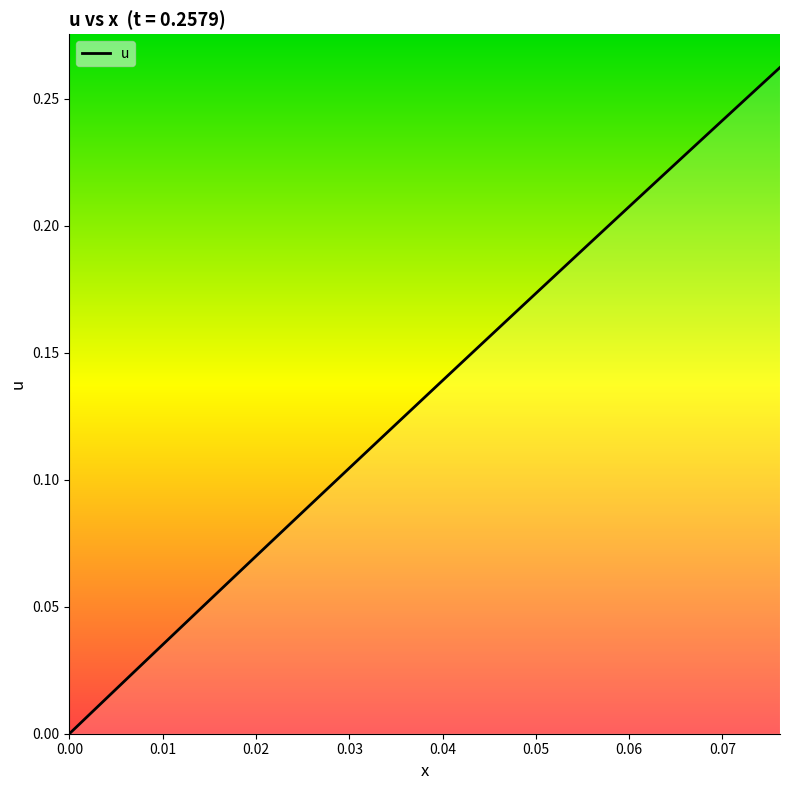

How many lines are shown in the chart?

1